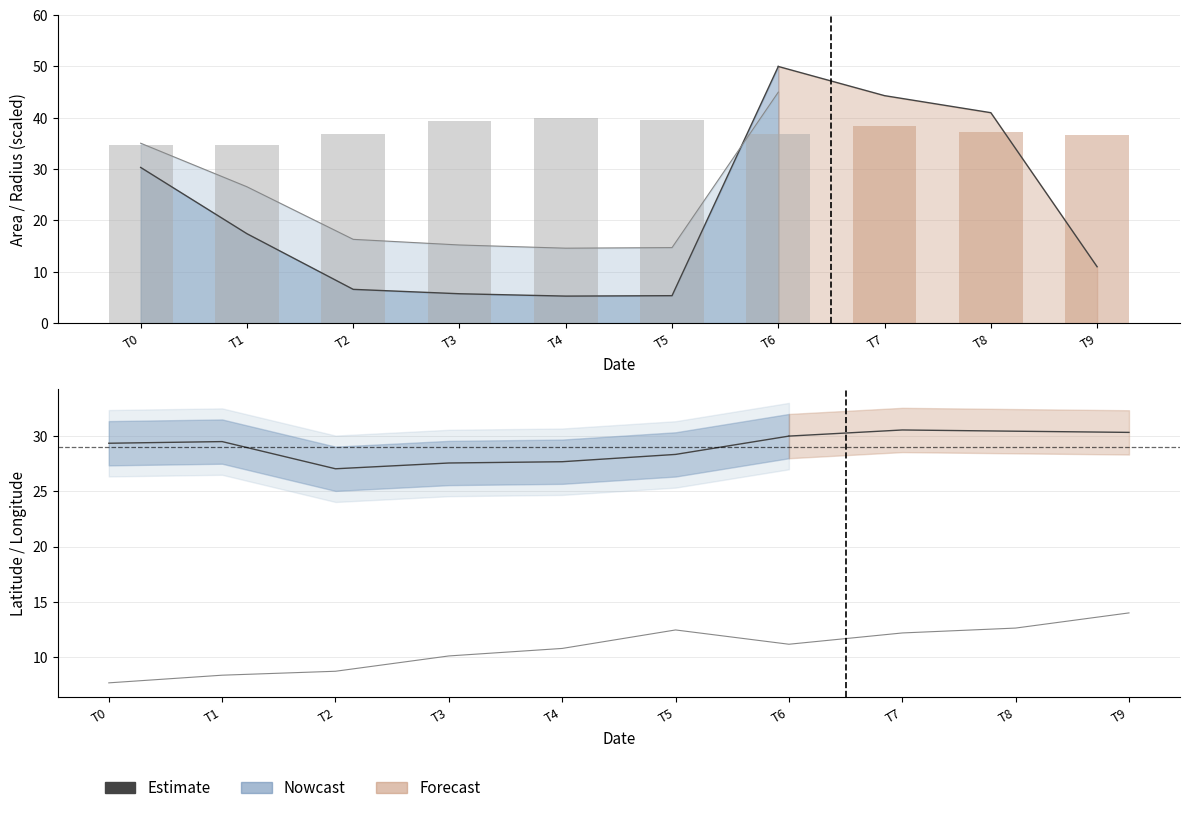

What is the sum of the values at T0 and T5?

57.7